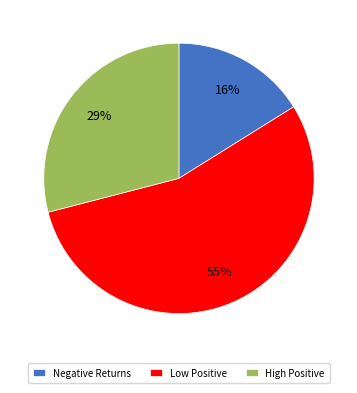

Is the sum of High Positive and Low Positive greater than half?

Yes